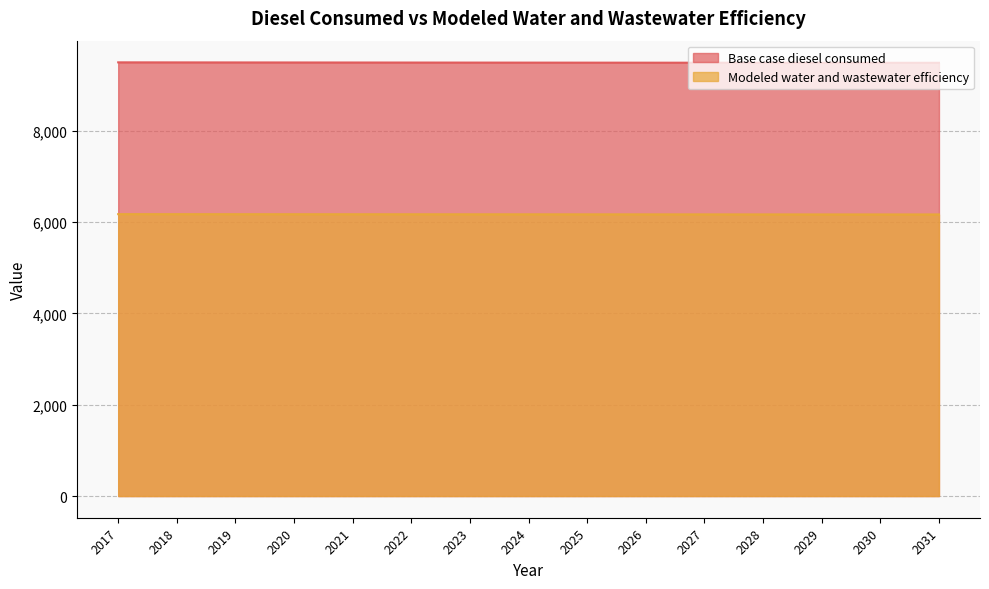

True or false: Modeled water and wastewater efficiency and Base case diesel consumed cross at least once.

False